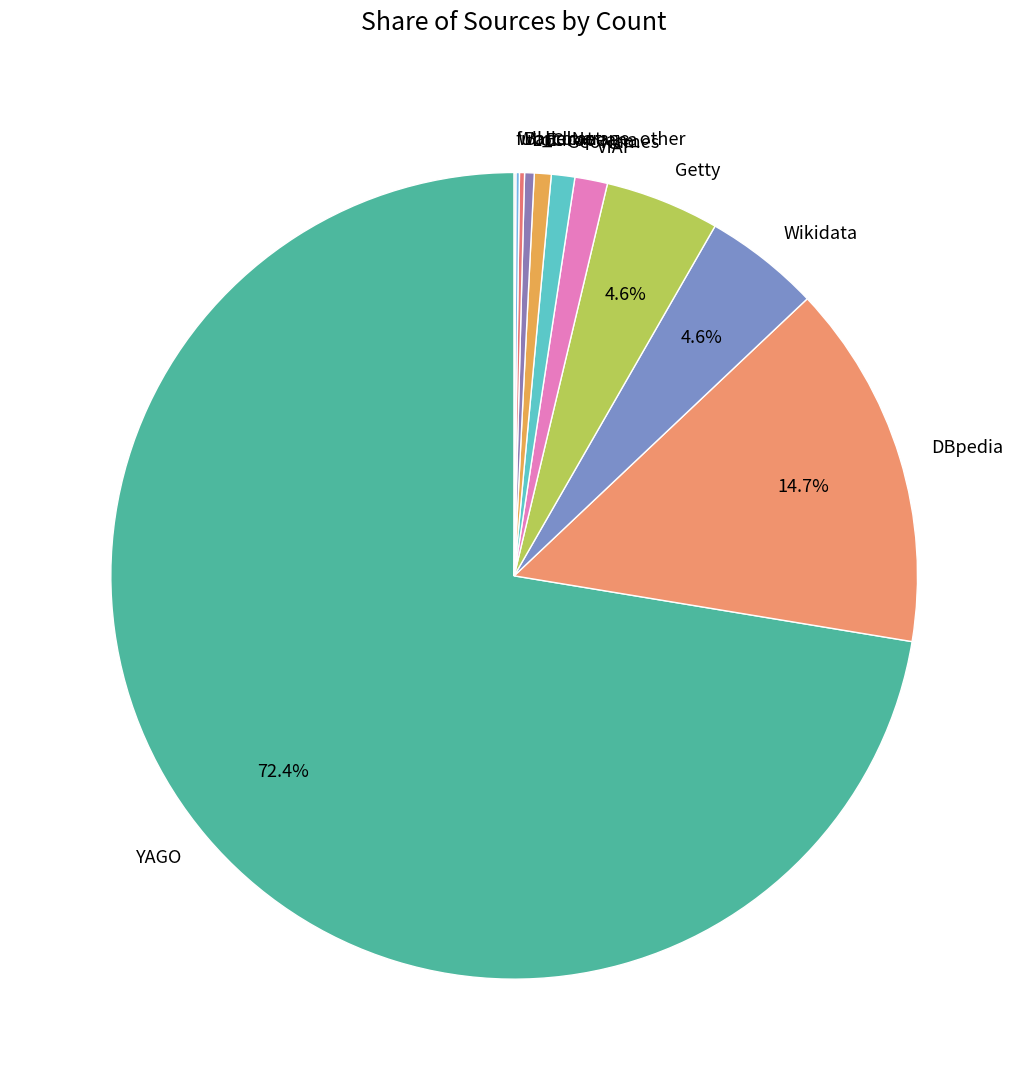

Approximately how many times larger is the value at Getty compared to DBpedia?

0.3